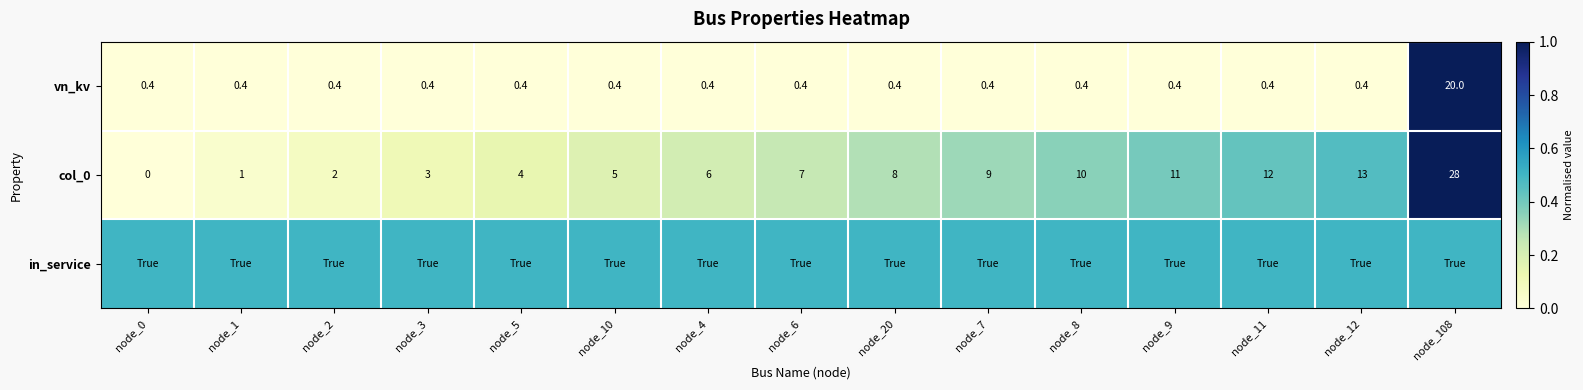

List the labels in order of col_0 value, largest first.

node_108, node_12, node_11, node_9, node_8, node_7, node_20, node_6, node_4, node_10, node_5, node_3, node_2, node_1, node_0